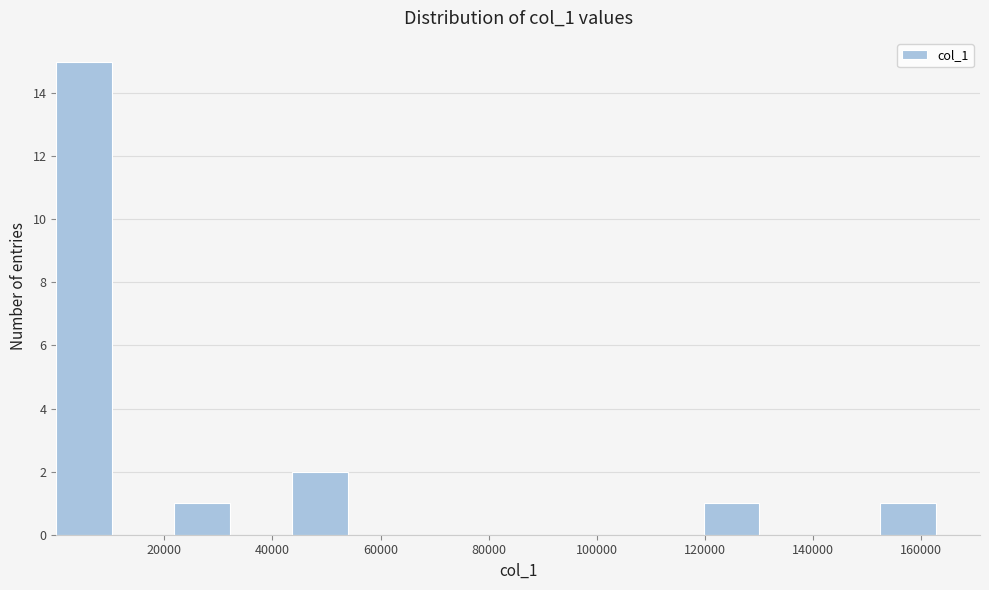

Reading left to right, transcribe this chart: for each bar, give the range it covers on the x-axis and its height. Neither the bar edges nor the heights are printed on the chart, so give them approximately, as read against the axes.

0 to 10000: 15
10000 to 22000: 0
22000 to 32000: 1
32000 to 44000: 0
44000 to 54000: 2
54000 to 66000: 0
66000 to 76000: 0
76000 to 88000: 0
88000 to 98000: 0
98000 to 108000: 0
108000 to 120000: 0
120000 to 130000: 1
130000 to 142000: 0
142000 to 152000: 0
152000 to 164000: 1